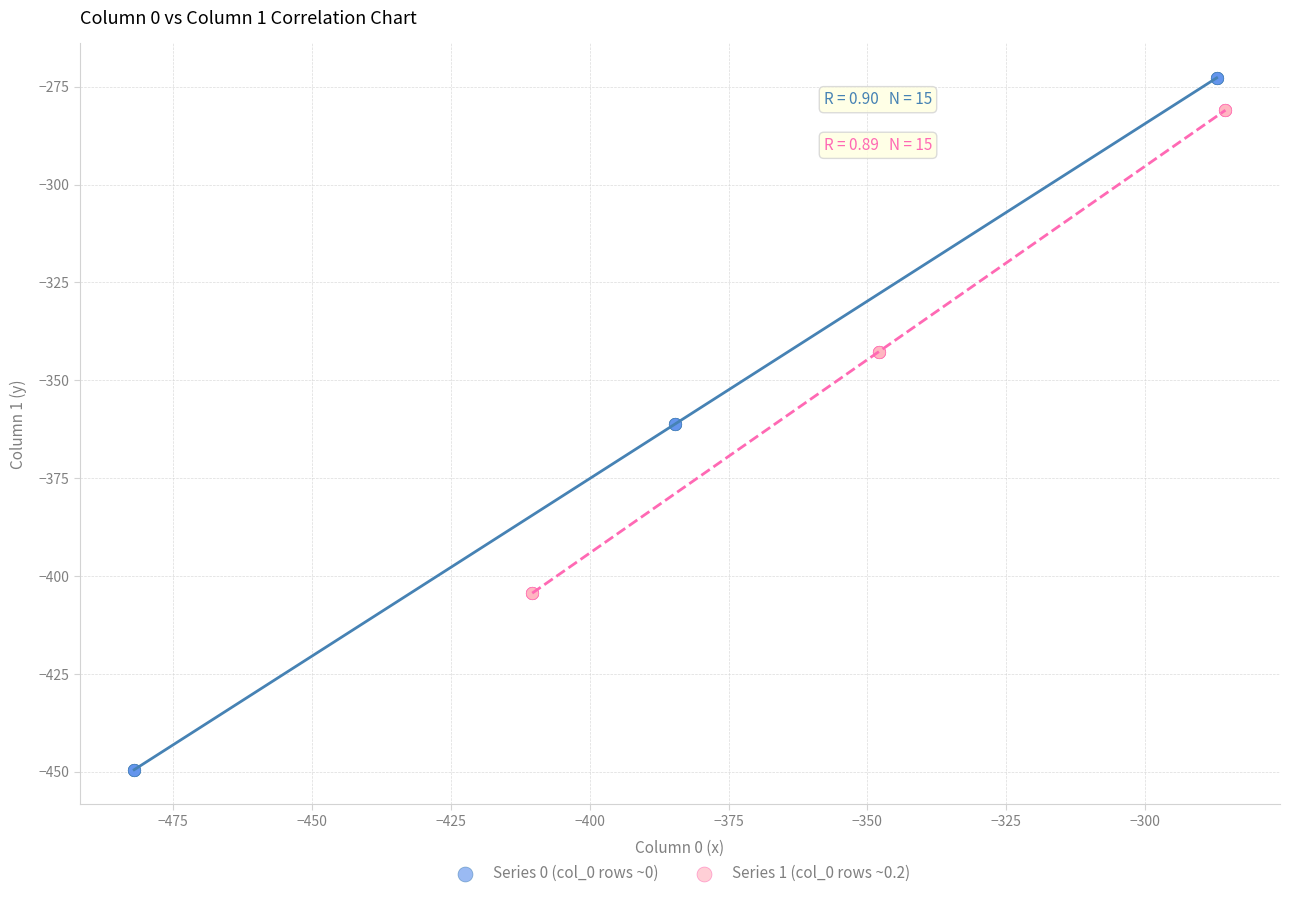

What are all the series names shown in the legend?

Series 0 (col_0 rows ~0), Series 1 (col_0 rows ~0.2)